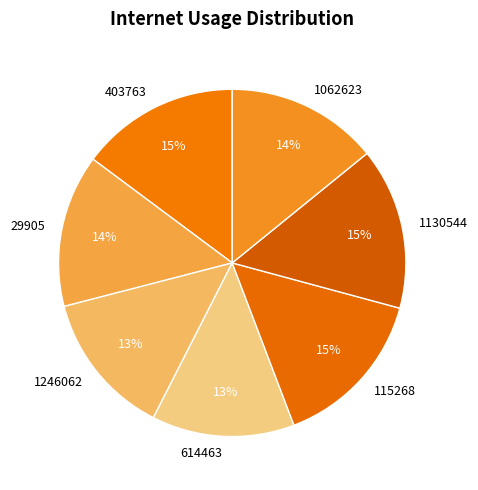

True or false: 614463 accounts for 21% of the total.

False